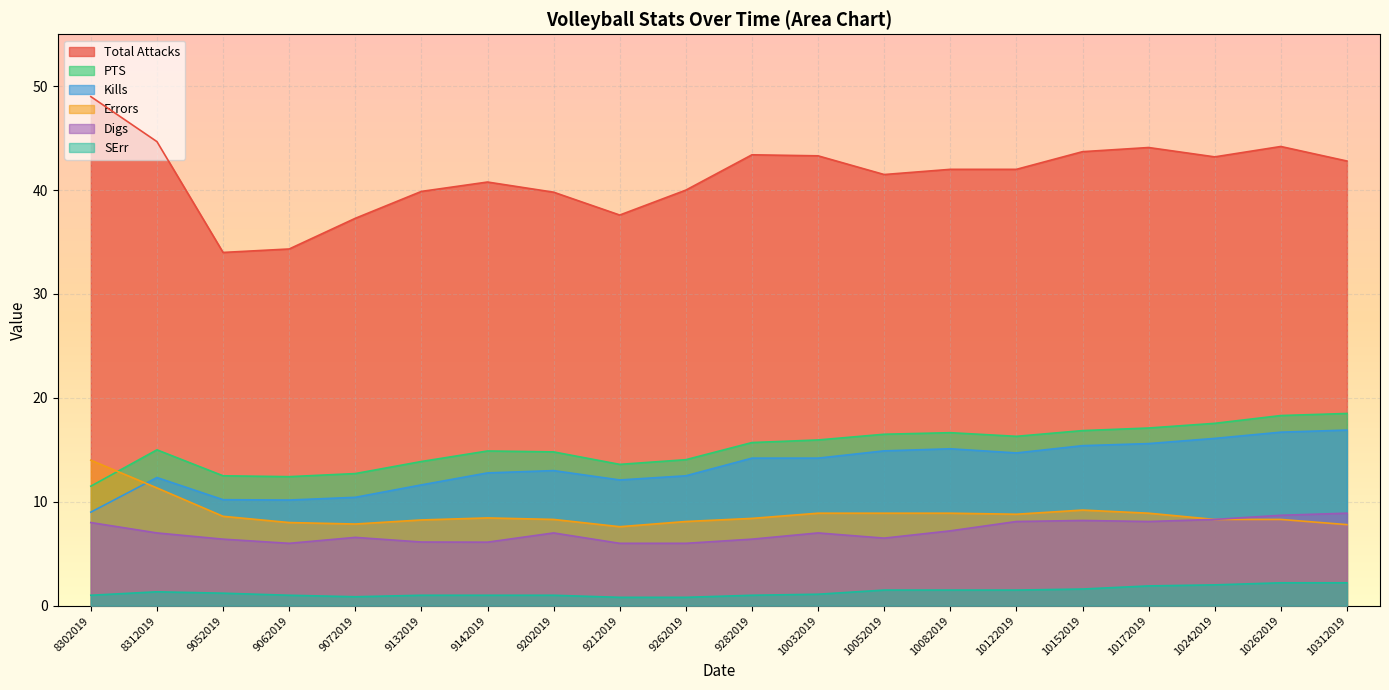

The Digs series shows 6.1 at 9142019. True or false?

True